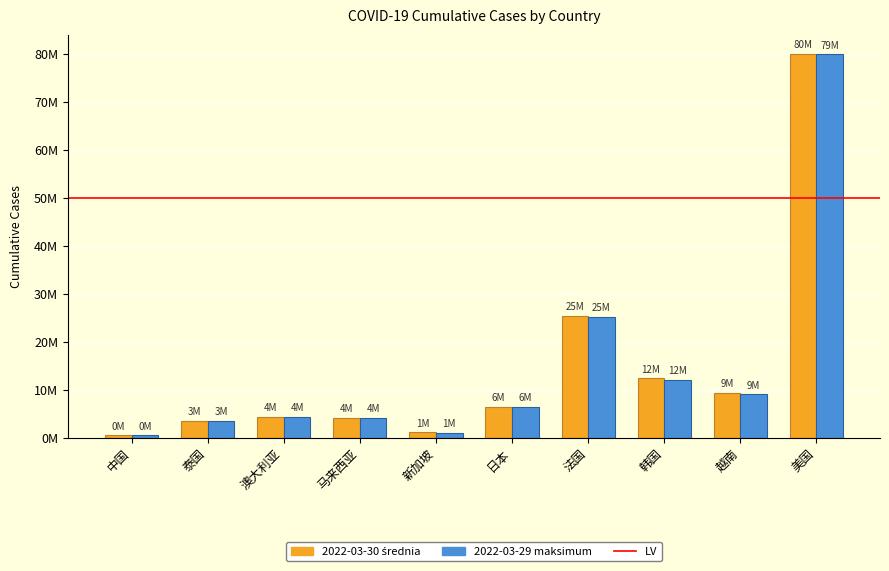

Reading left to right, transcribe all the data shown in this chart.

casetotal_2022_03_30: 453469	3575398	4386542	4167418	1085094	6450423	25464389	12350428	9274849	80016903
casetotal_2022_03_29: 451447	3553720	4326811	4138867	1067157	6376318	25216913	12003054	9011473	79954460